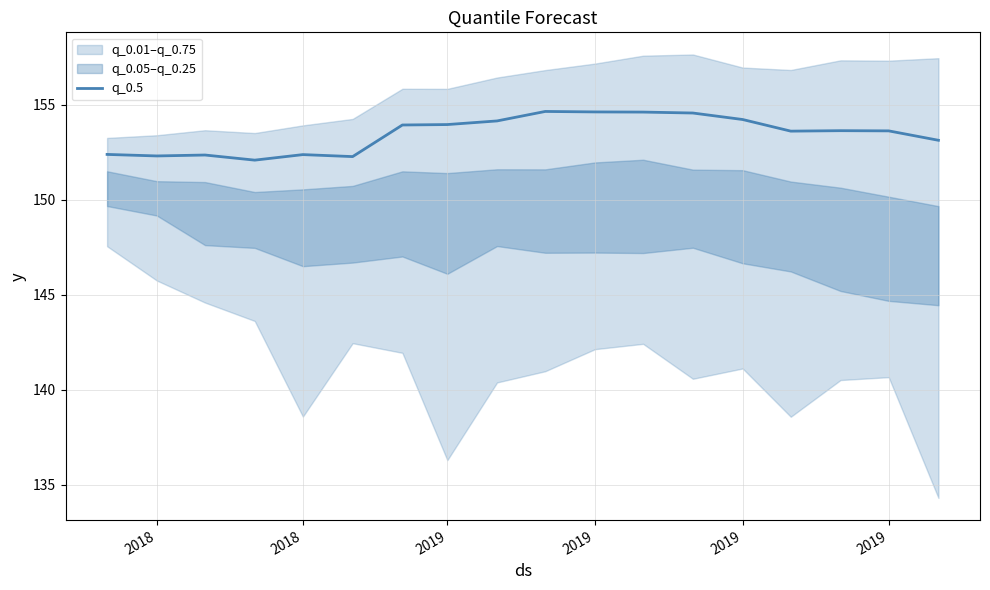

How many data points does each series have?

18